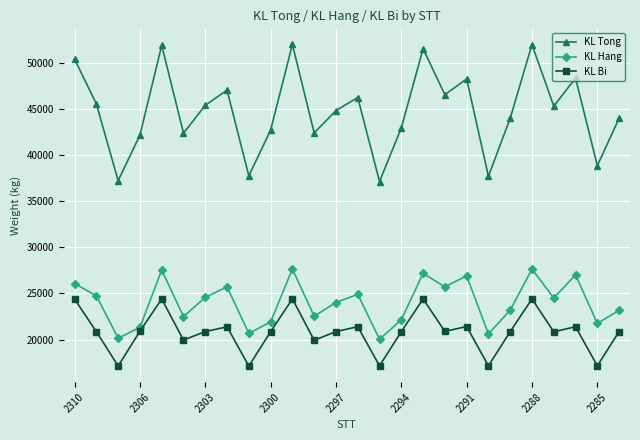

What is the difference between the maximum and minimum values in the KL Hang series?

7630